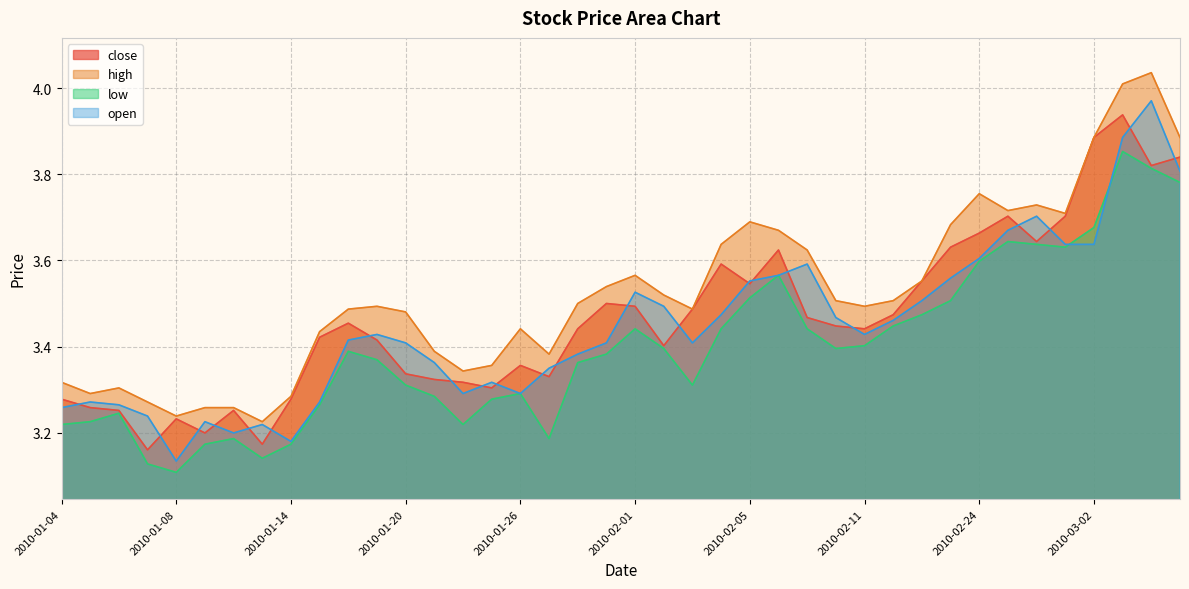

Between 2010-01-06 and 2010-01-08, which is larger?

2010-01-06